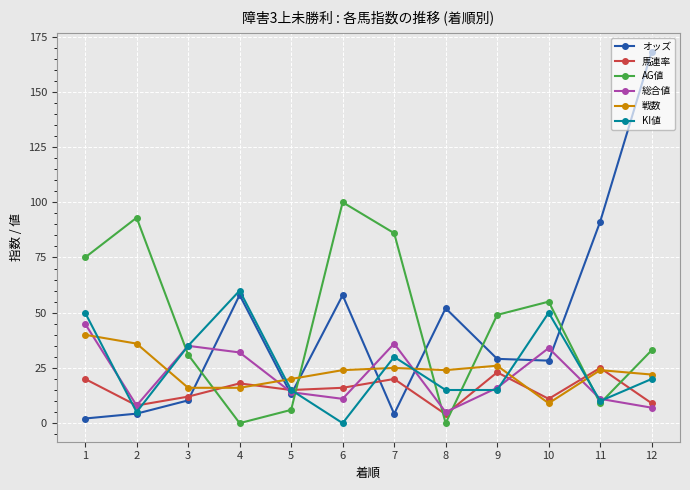

Which series has the largest total across all categories?

AG値